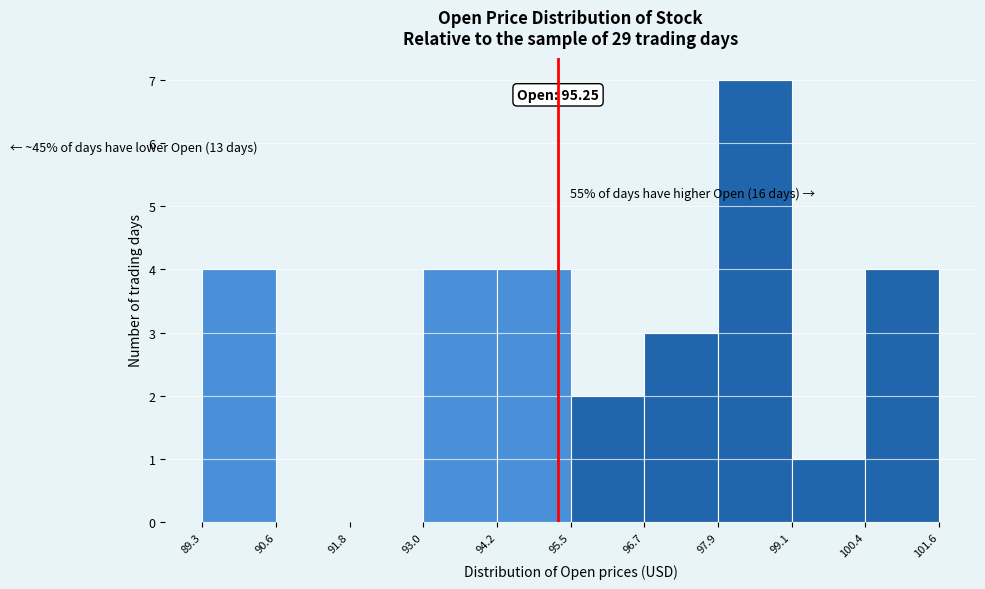

Which range on the x-axis has the tallest bar?

97.9 to 99.1